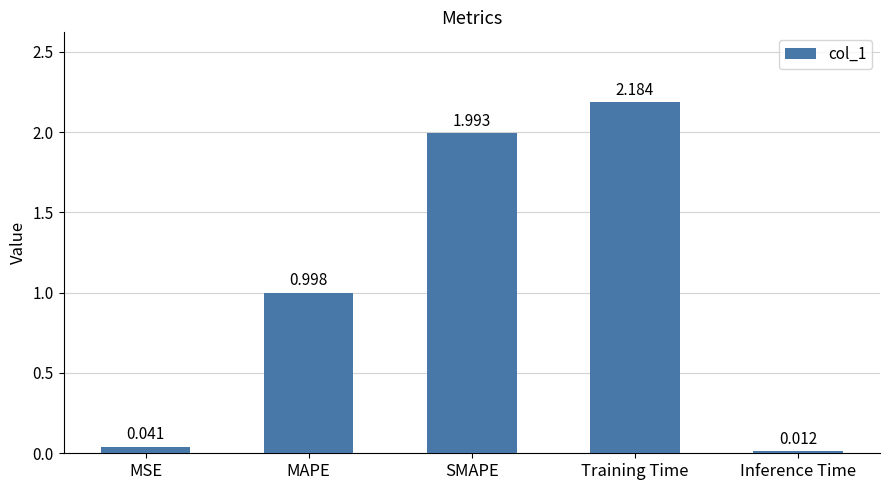

Are the bars horizontal?

No